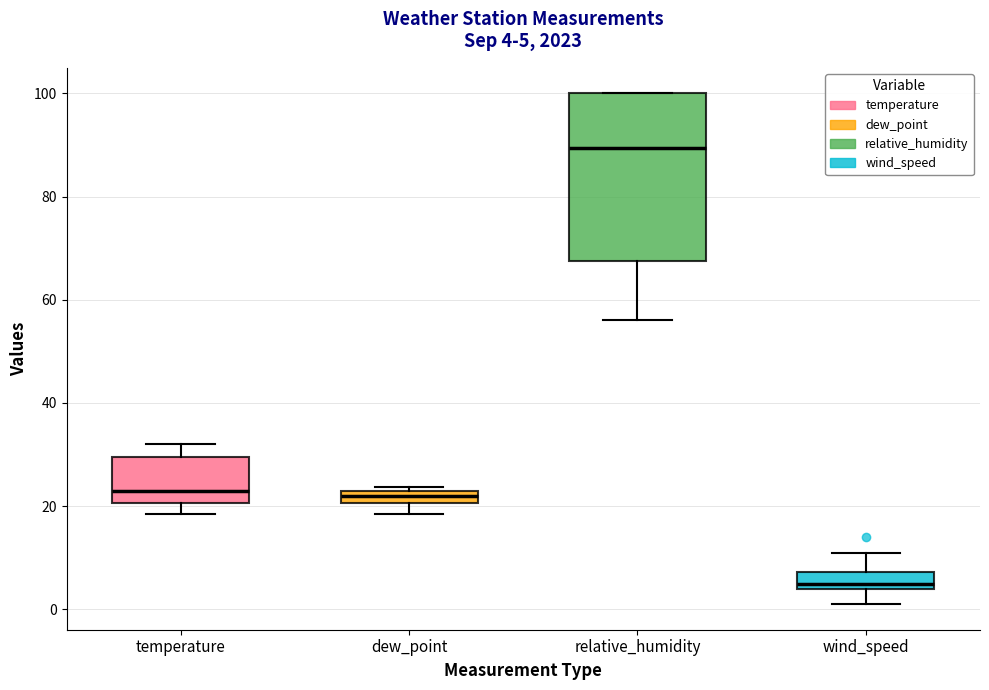

Which box's median line is the lowest?

wind_speed